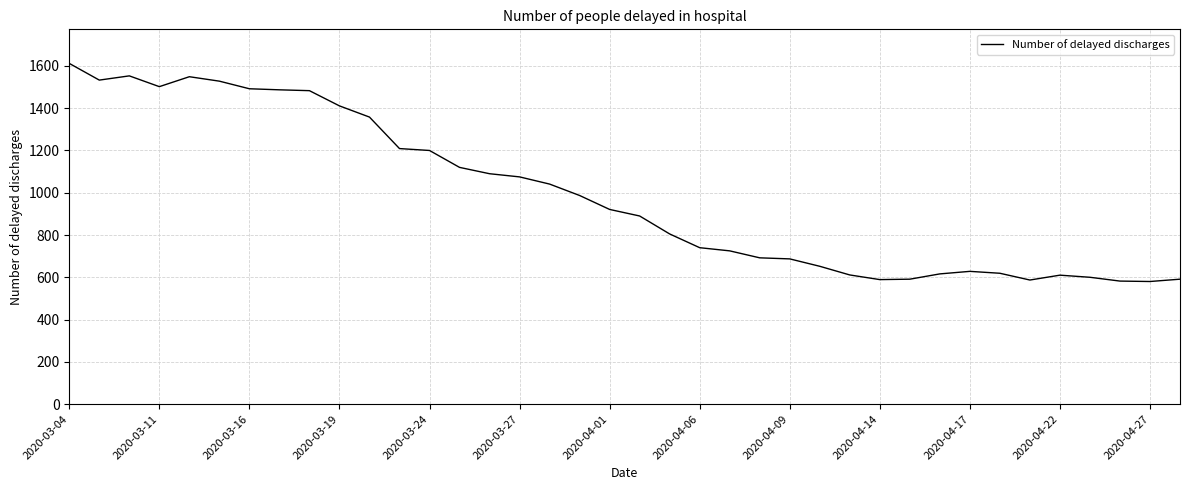

What is the greatest value displayed?

1612